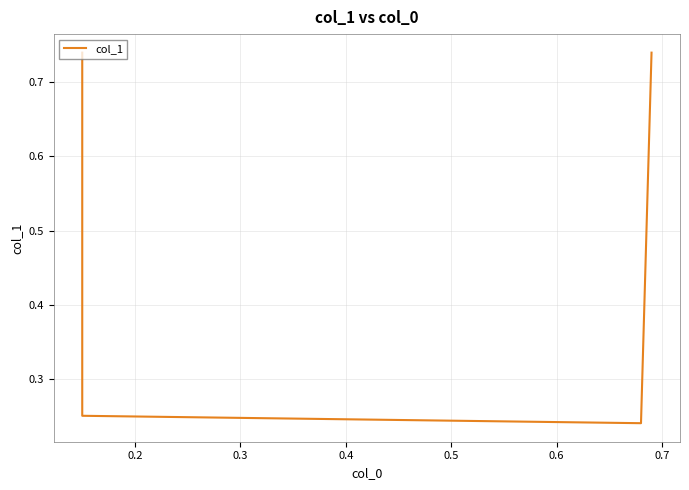

How many data points does each series have?

4